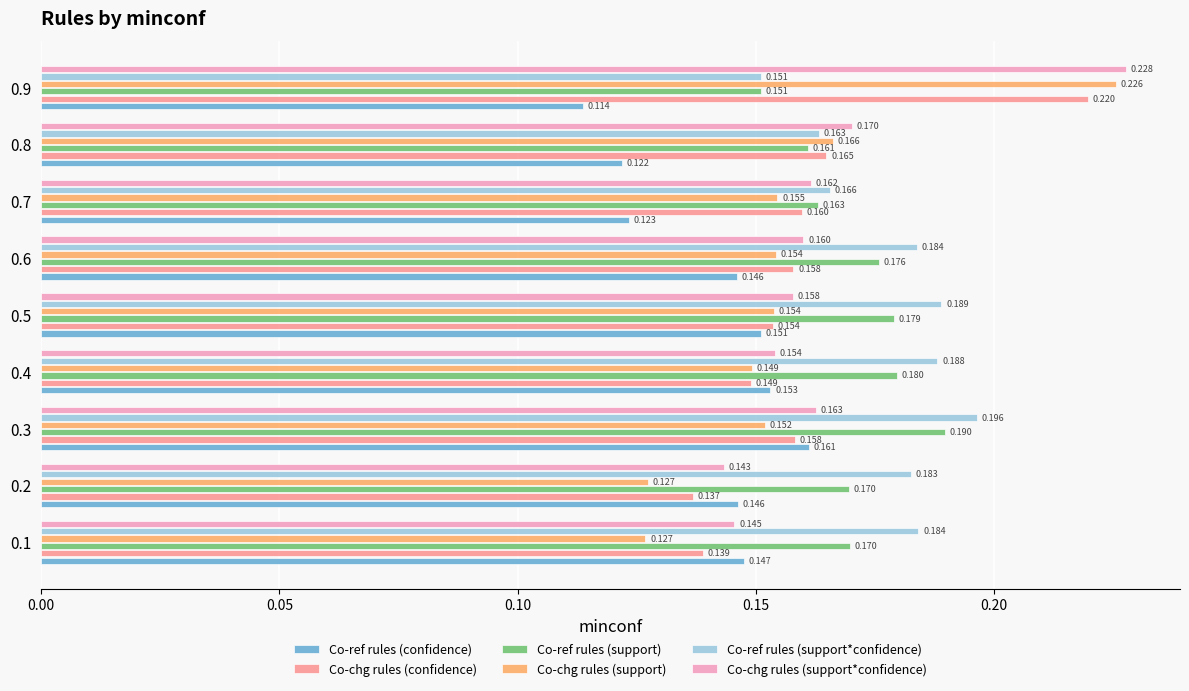

Where is Co-ref rules (support) nearest to the value 0?

0.9